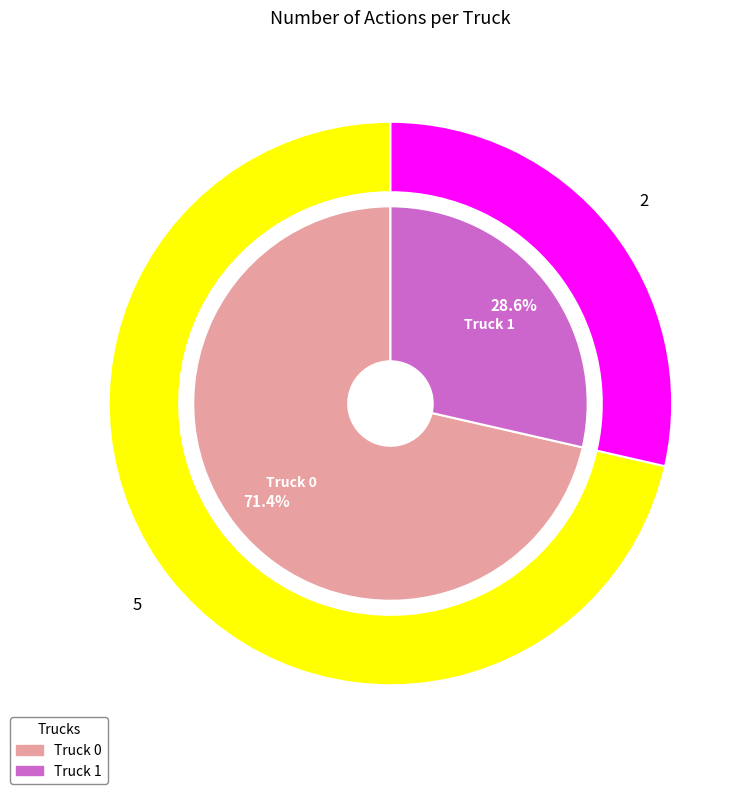

To the nearest percent, what is the difference between the Truck 0 and Truck 1 slice percentages?

43%